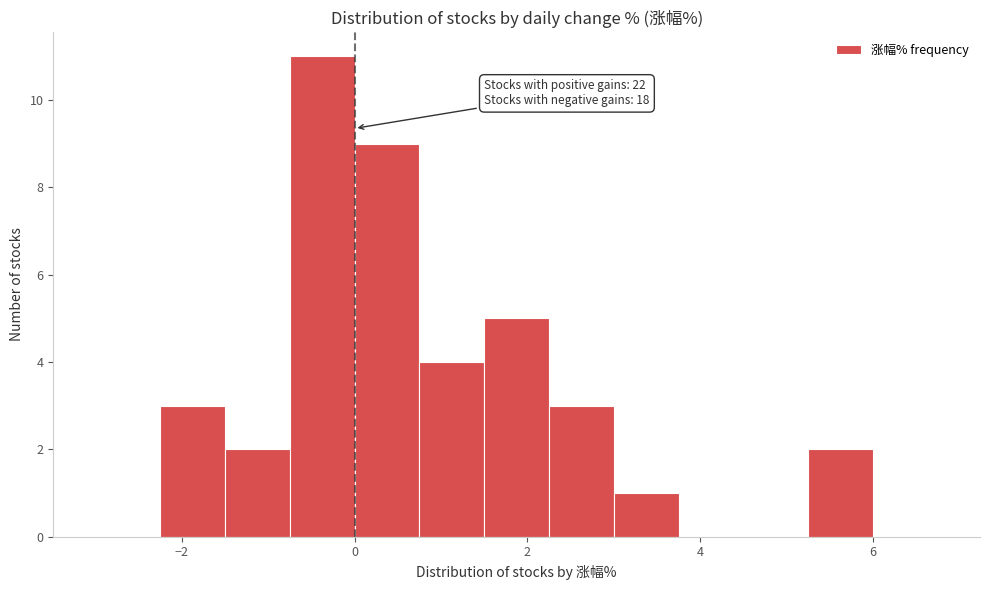

Read against the x-axis, roughly where is the centre of the tallest bar?

-0.4